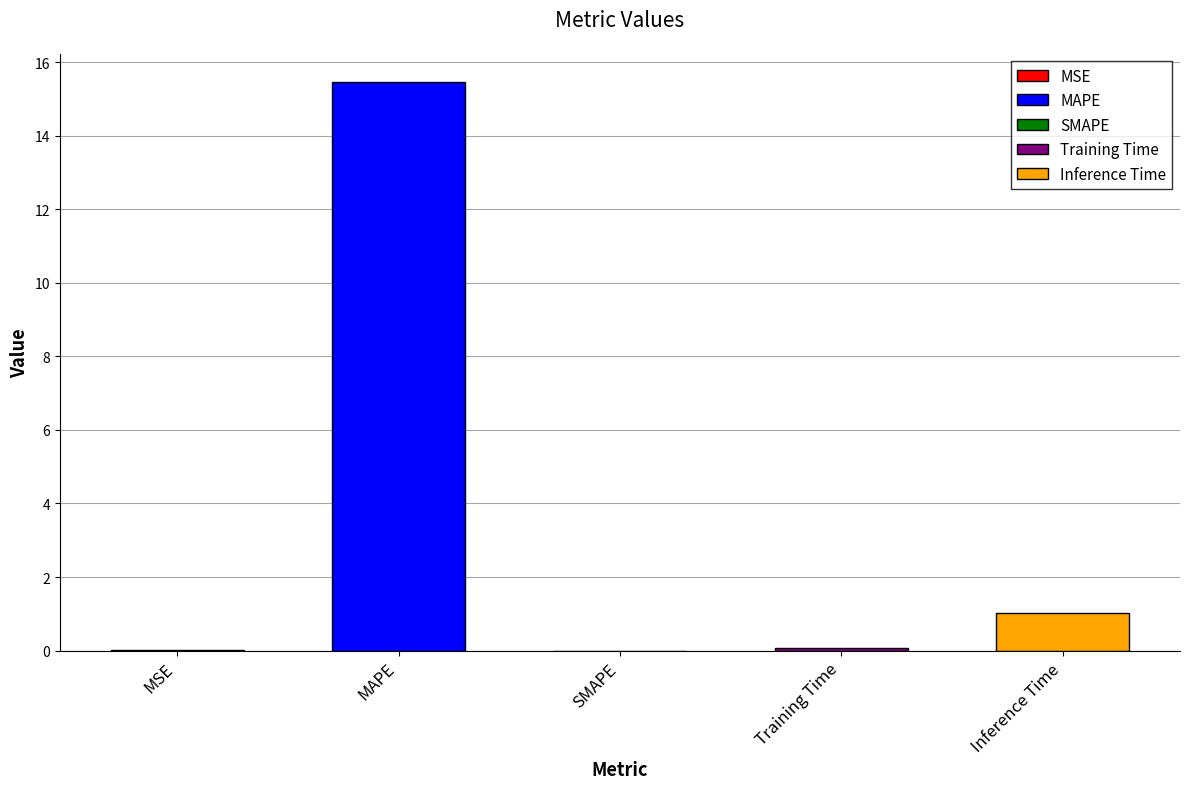

The value at Training Time is 0.1. True or false?

True